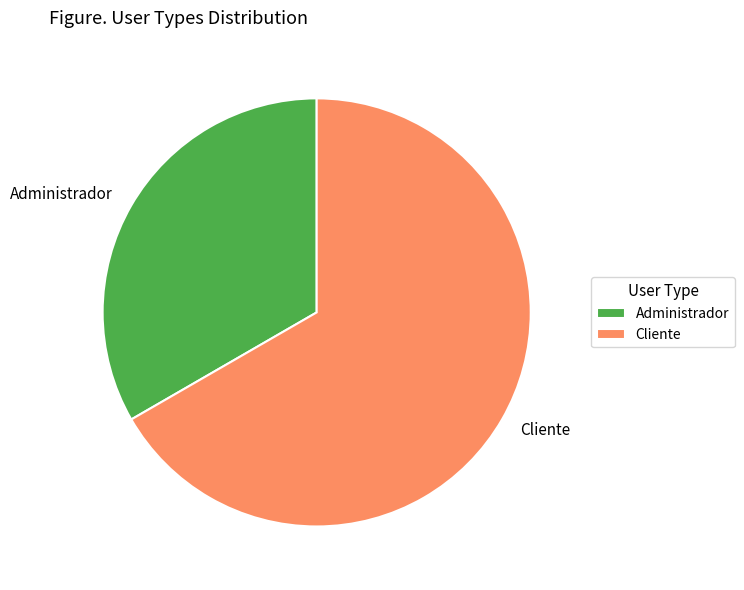

Count the number of slices in the pie.

2